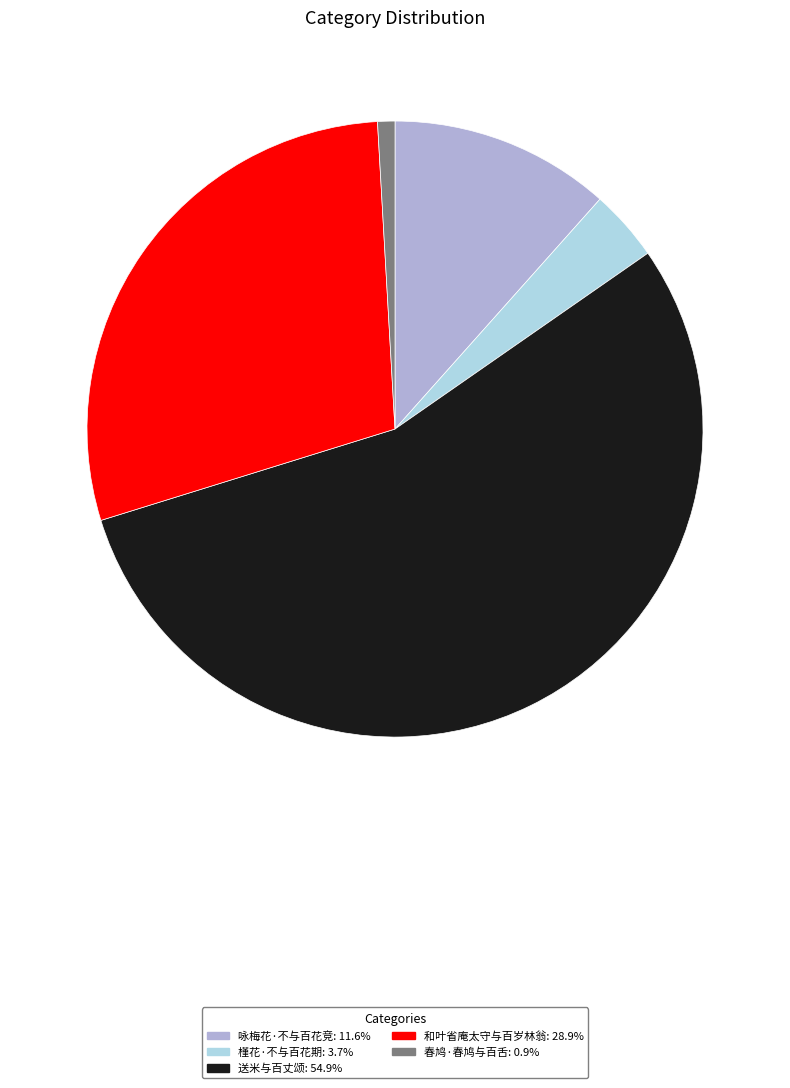

Count the number of slices in the pie.

5